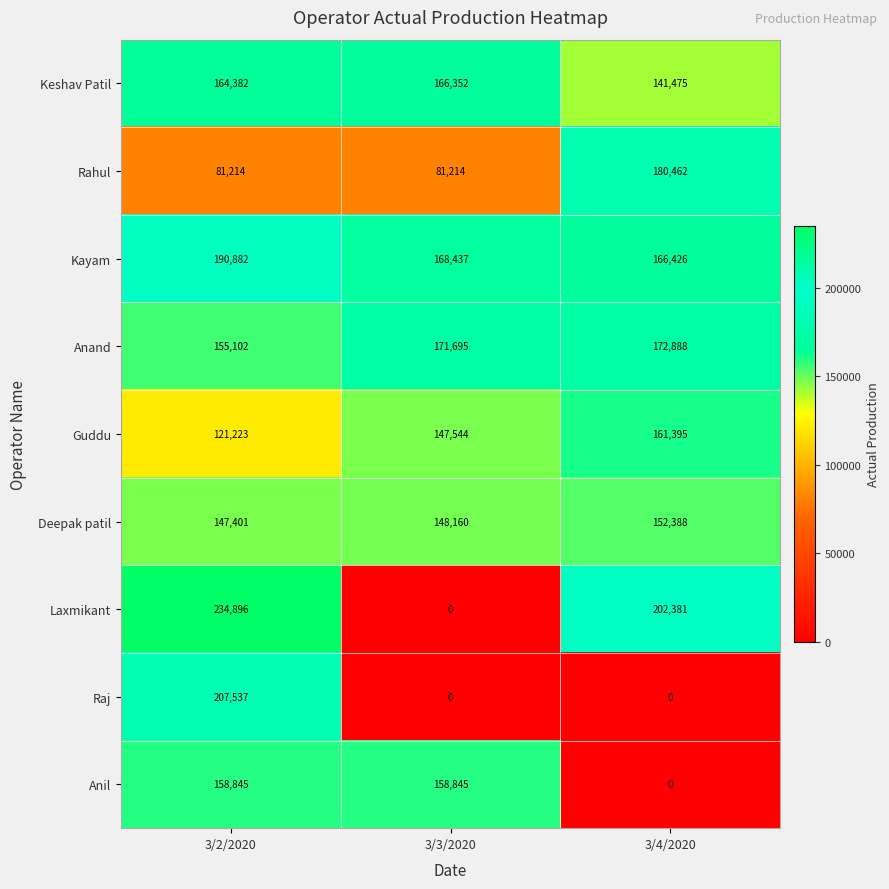

Which category has the highest value in the Rahul series?

3/4/2020